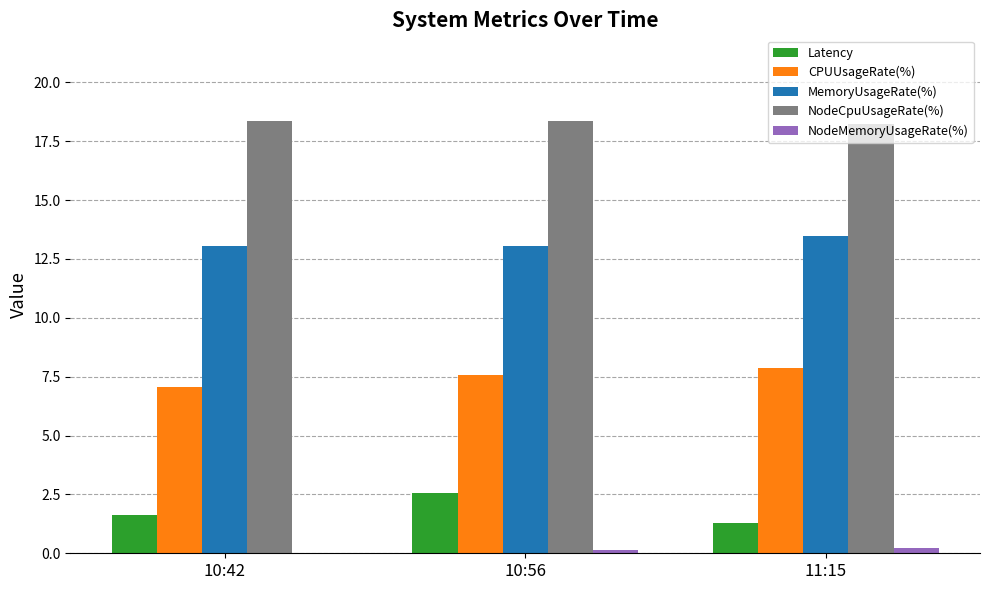

Is the value of NodeCpuUsageRate(%) at 10:56 greater than the value of CPUUsageRate(%) at 11:15?

Yes